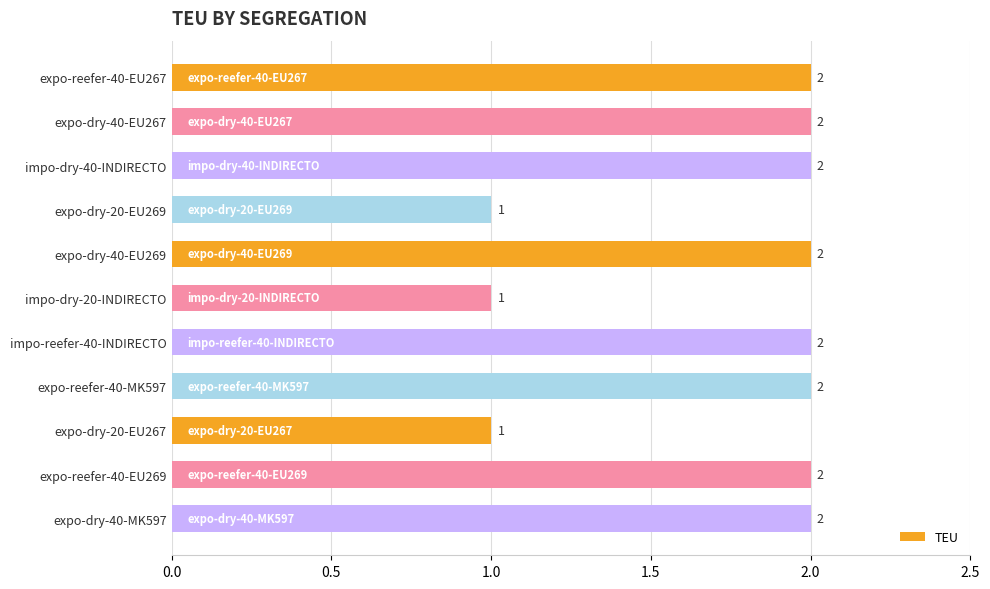

What is the sum of the values at expo-dry-40-EU269 and expo-dry-40-MK597?

4